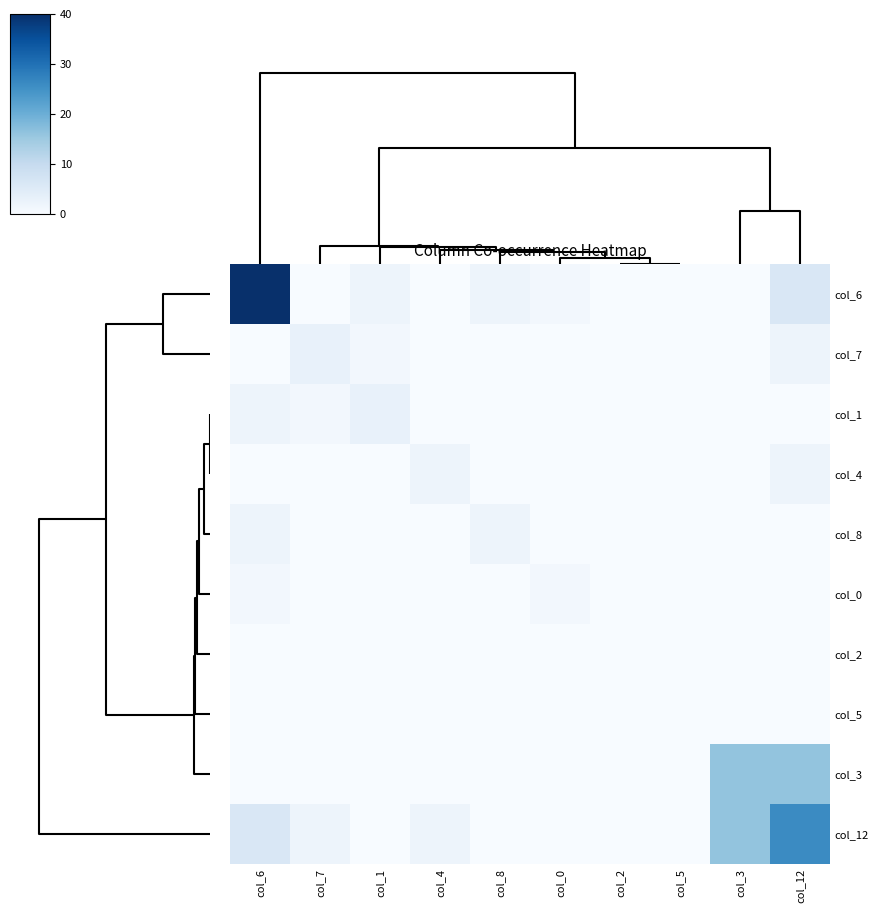

Reading left to right, list all the values displayed in this chart.

col_6: col_6=43	col_7=0	col_1=2	col_4=0	col_8=2	col_0=1	col_2=0	col_5=0	col_3=0	col_12=6
col_7: col_6=0	col_7=3	col_1=1	col_4=0	col_8=0	col_0=0	col_2=0	col_5=0	col_3=0	col_12=2
col_1: col_6=2	col_7=1	col_1=3	col_4=0	col_8=0	col_0=0	col_2=0	col_5=0	col_3=0	col_12=0
col_4: col_6=0	col_7=0	col_1=0	col_4=2	col_8=0	col_0=0	col_2=0	col_5=0	col_3=0	col_12=2
col_8: col_6=2	col_7=0	col_1=0	col_4=0	col_8=2	col_0=0	col_2=0	col_5=0	col_3=0	col_12=0
col_0: col_6=1	col_7=0	col_1=0	col_4=0	col_8=0	col_0=1	col_2=0	col_5=0	col_3=0	col_12=0
col_2: col_6=0	col_7=0	col_1=0	col_4=0	col_8=0	col_0=0	col_2=0	col_5=0	col_3=0	col_12=0
col_5: col_6=0	col_7=0	col_1=0	col_4=0	col_8=0	col_0=0	col_2=0	col_5=0	col_3=0	col_12=0
col_3: col_6=0	col_7=0	col_1=0	col_4=0	col_8=0	col_0=0	col_2=0	col_5=0	col_3=16	col_12=16
col_12: col_6=6	col_7=2	col_1=0	col_4=2	col_8=0	col_0=0	col_2=0	col_5=0	col_3=16	col_12=26